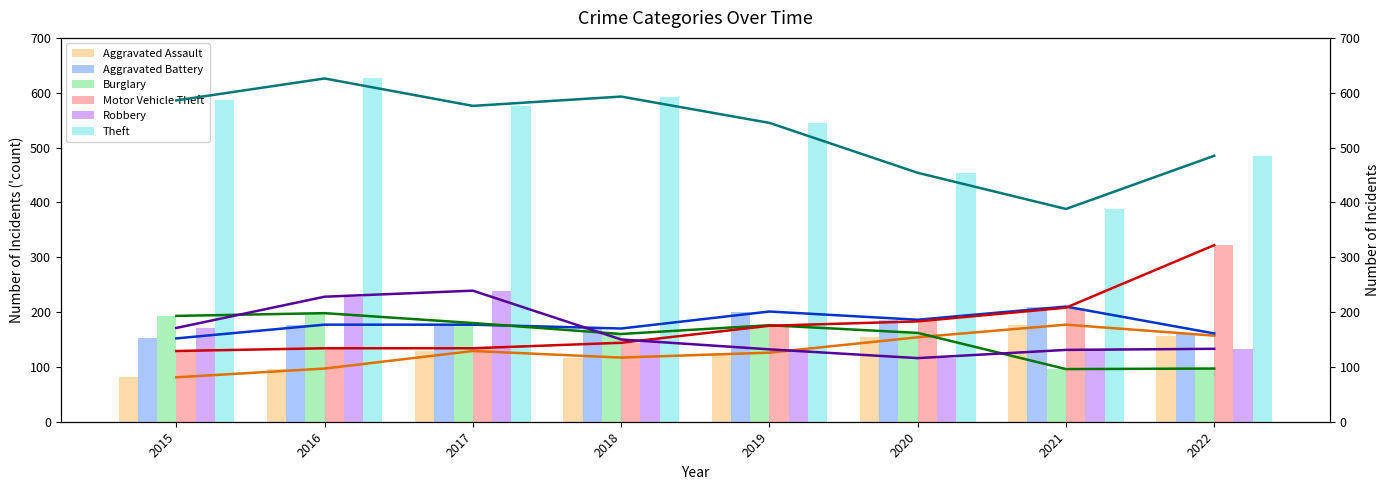

Where is Burglary nearest to the value 147?

2018